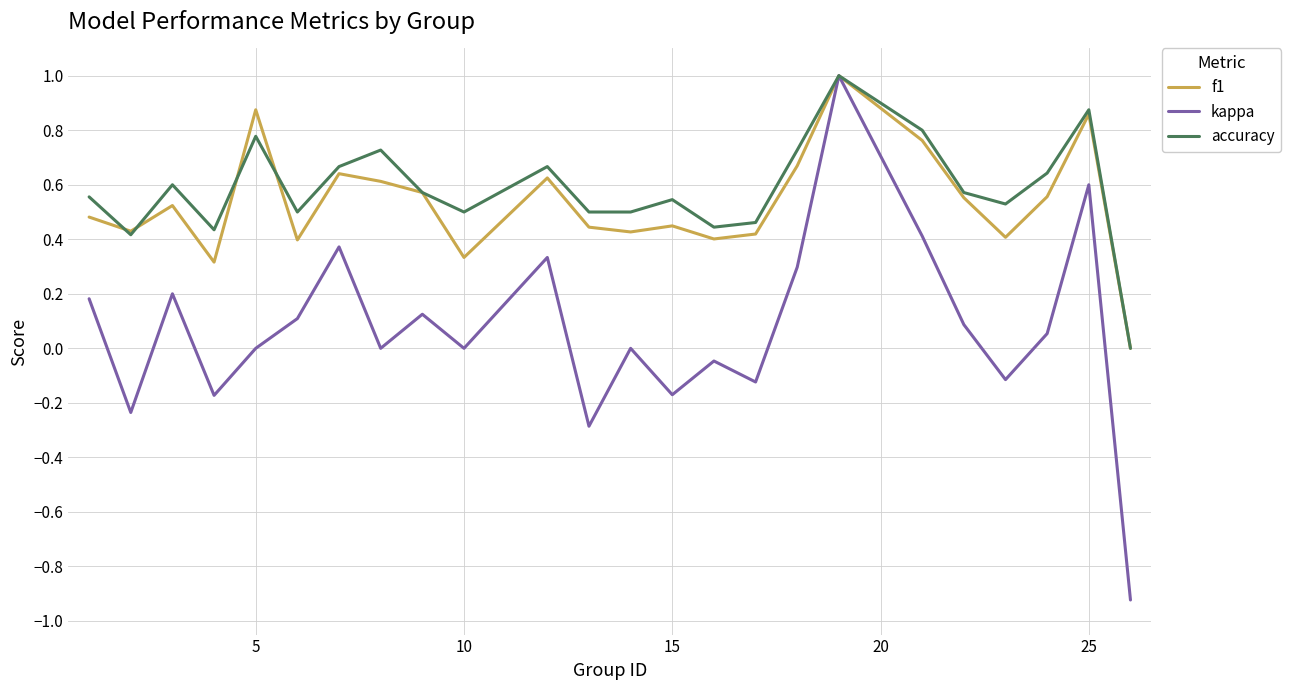

What is the maximum value for kappa?

1.0